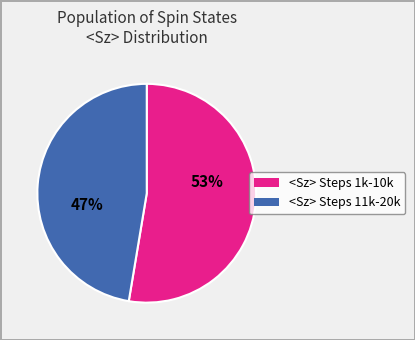

Is there any slice that represents more than half of the pie?

Yes